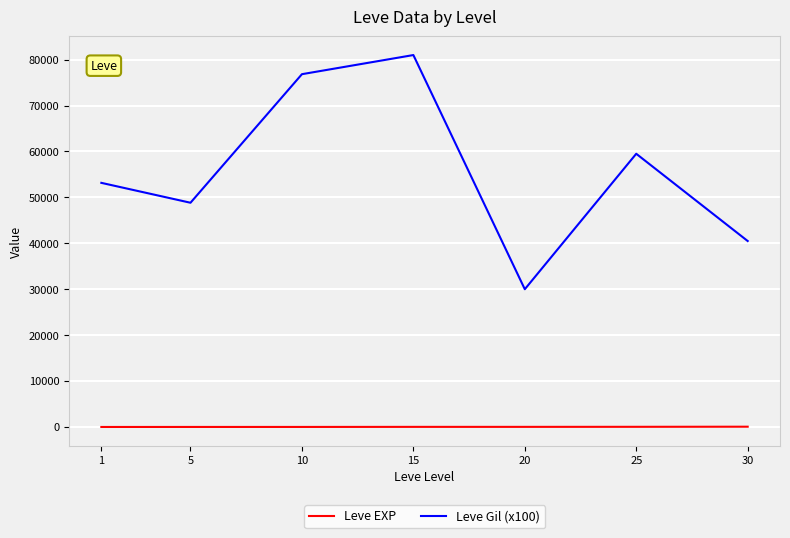

Which series has the widest spread of values?

Leve Gil (x100)